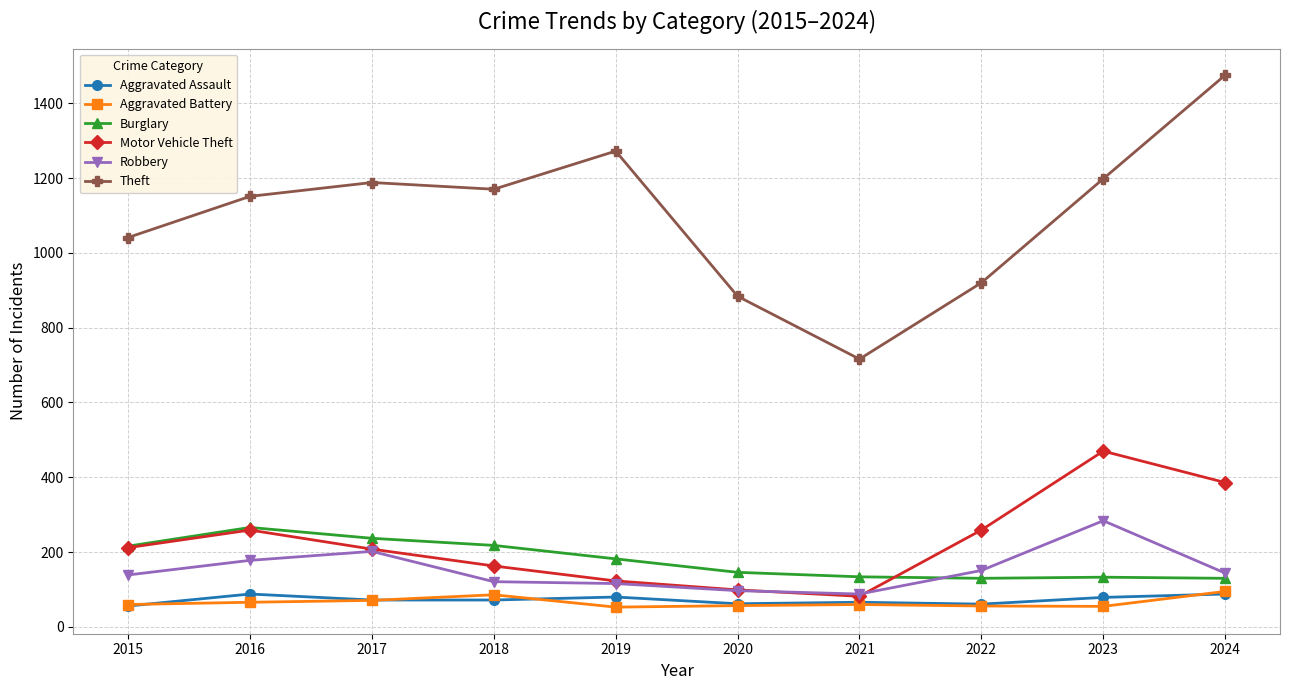

In Aggravated Battery, how many points are lower than both neighbors (excluding endpoints)?

2